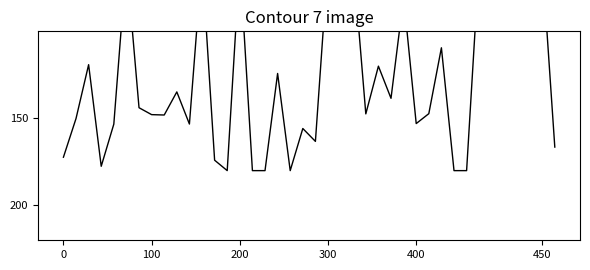

The value at 100 is 150.1. True or false?

True